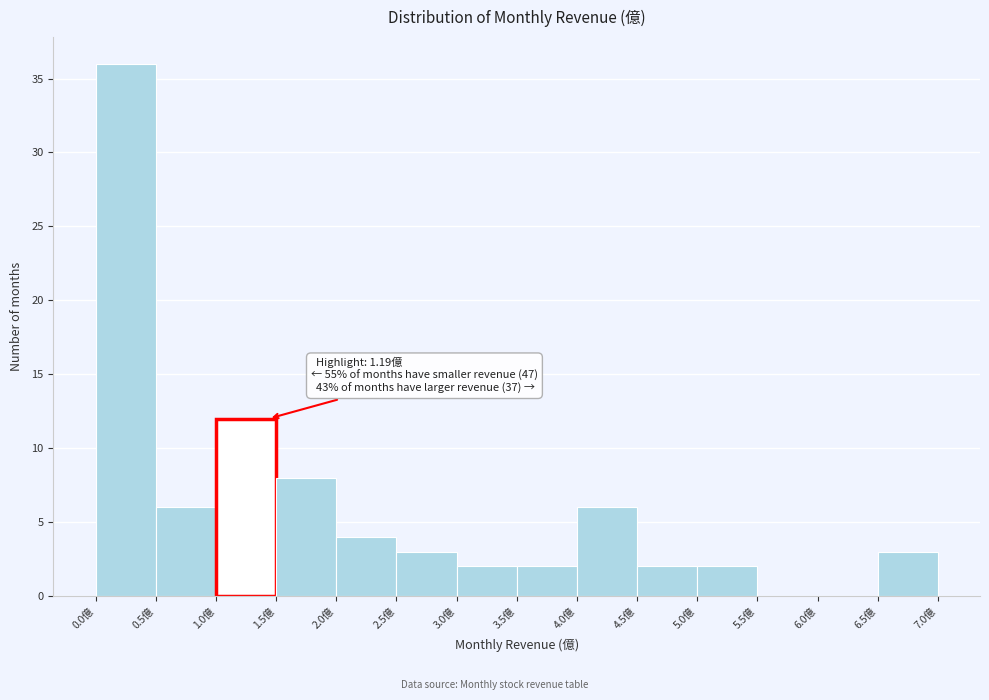

Over which range of the x-axis is the bar tallest?

0.0 to 0.5